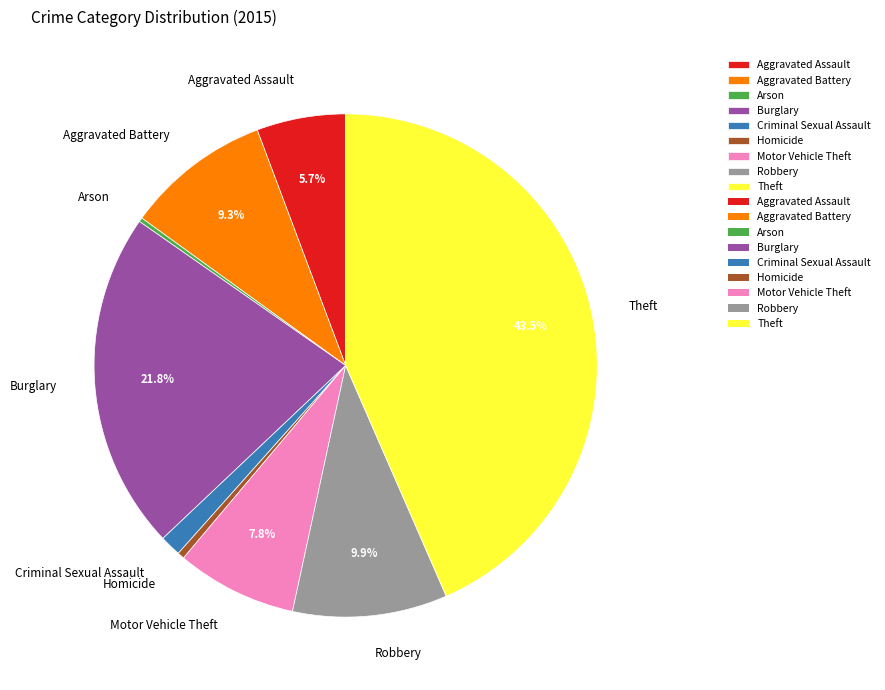

To the nearest percent, what is the combined percentage of Homicide and Criminal Sexual Assault?

2%